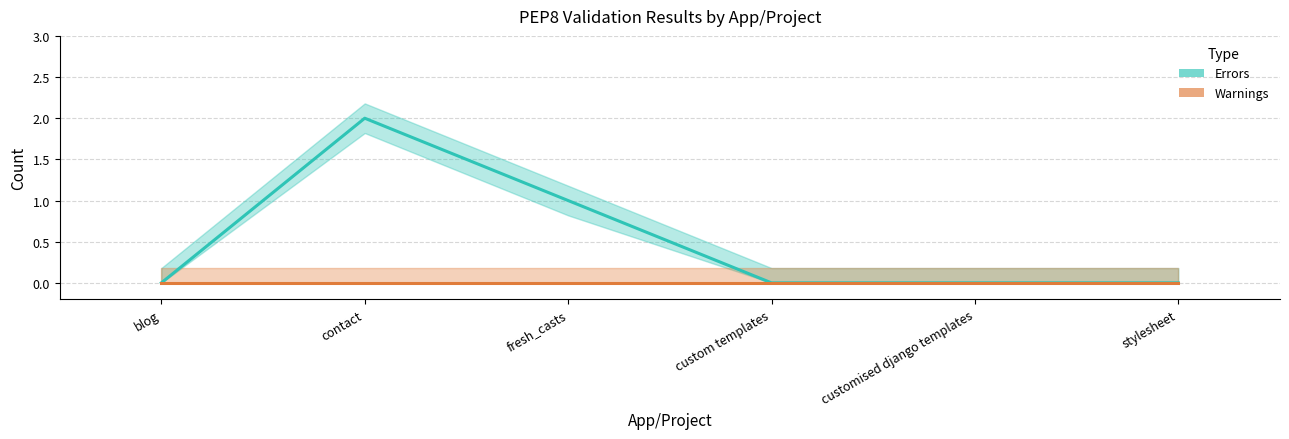

Count the number of categories in the chart.

6